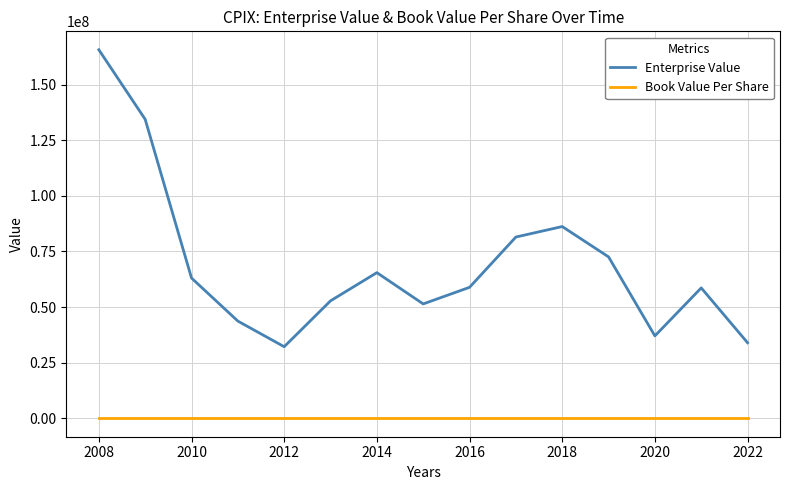

What is the maximum value shown in the chart?

165699841.8